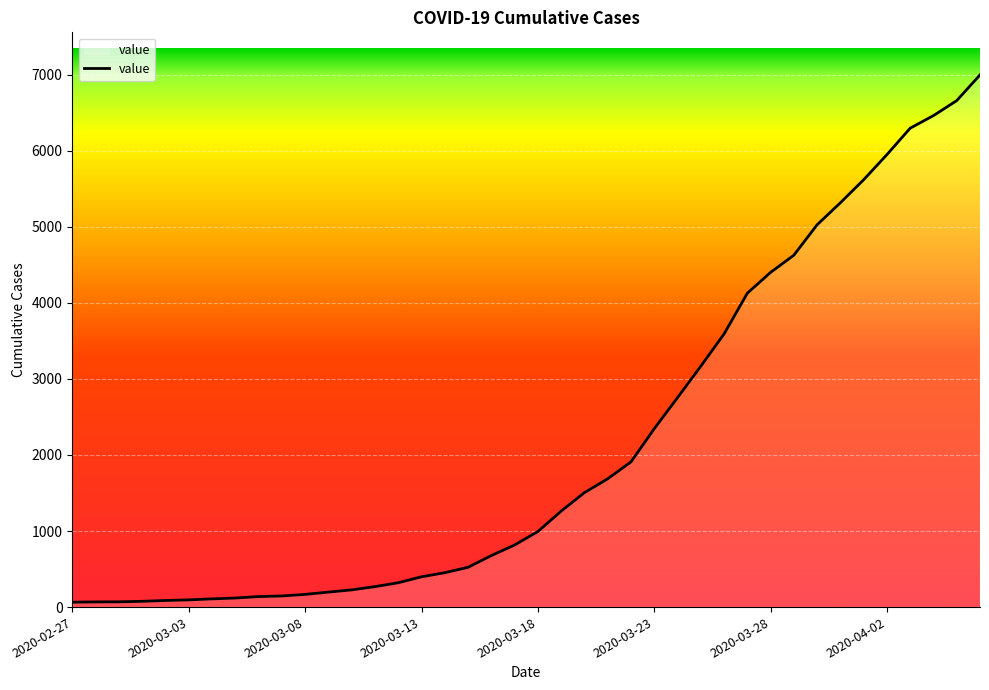

At which category does the chart reach its peak across all series?

2020-04-06